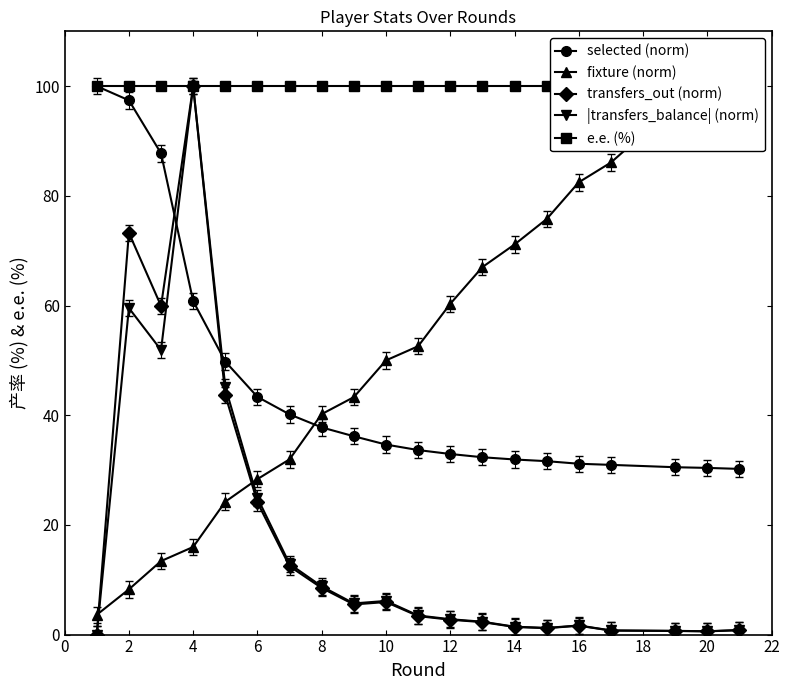

What is the maximum value for |transfers_balance| (norm)?

100.0